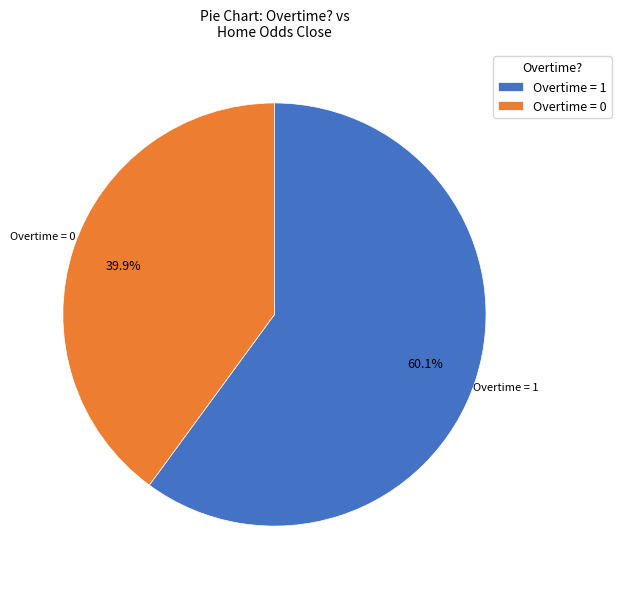

Which has a higher value, Overtime = 1 or Overtime = 0?

Overtime = 1